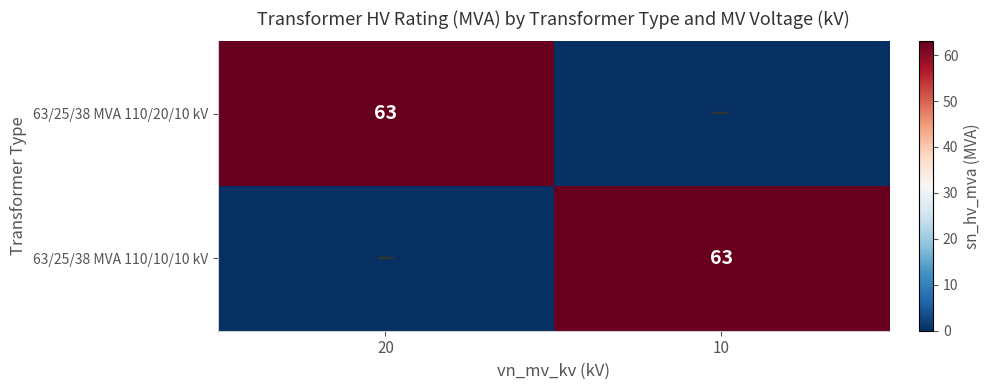

What is the total value across all series at 20?

63